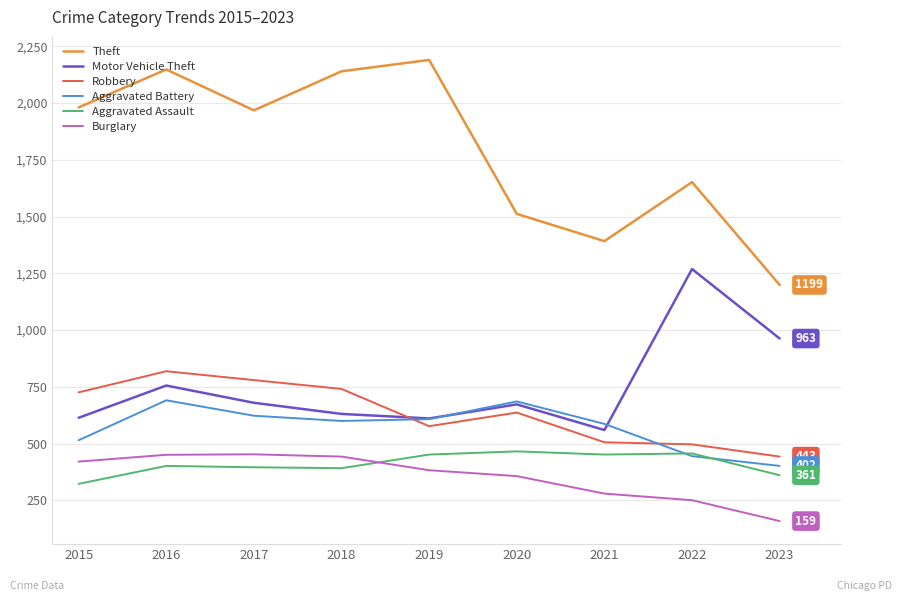

What is the greatest value displayed?

2190